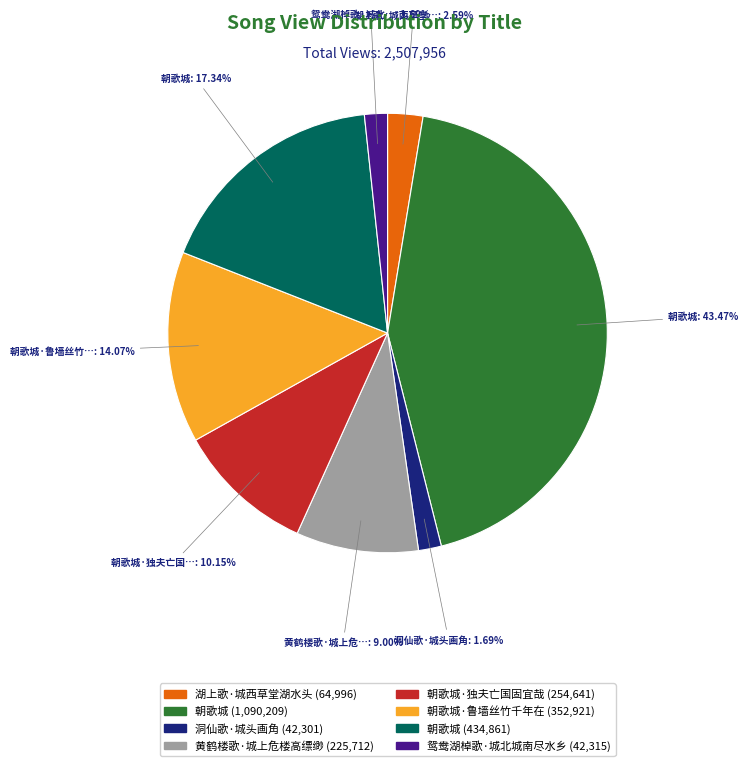

Does any single category account for the majority?

No